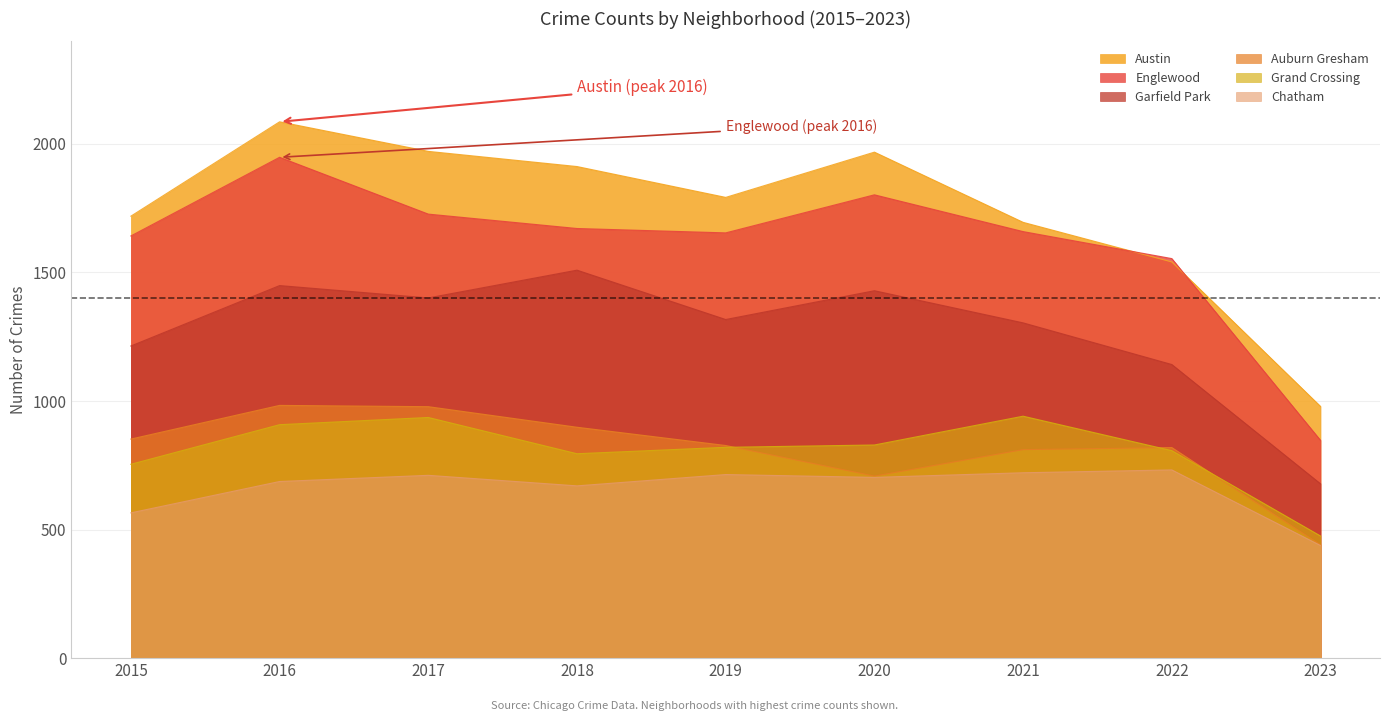

True or false: Englewood and Garfield Park intersect in this chart.

False